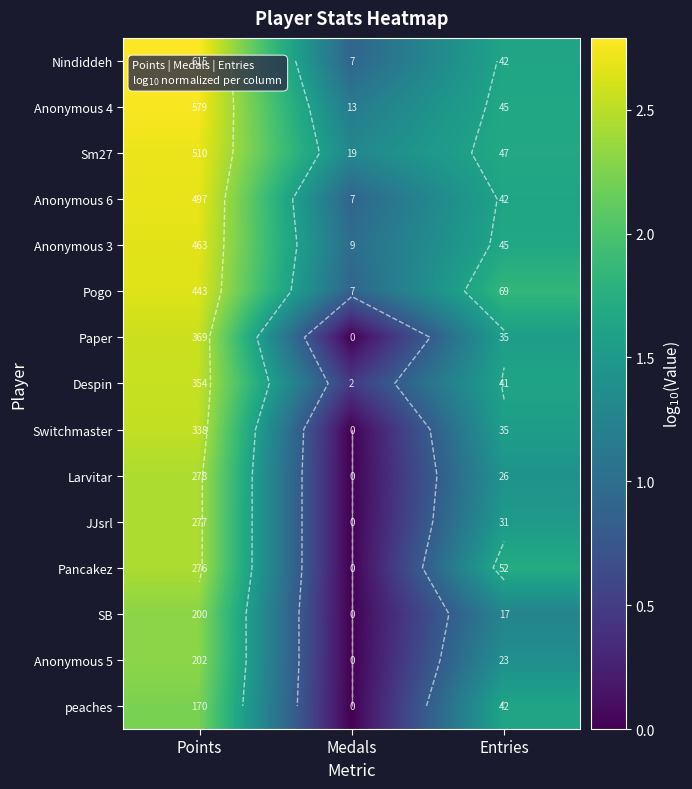

True or false: JJsrl has a value of 1.3 at Medals.

False